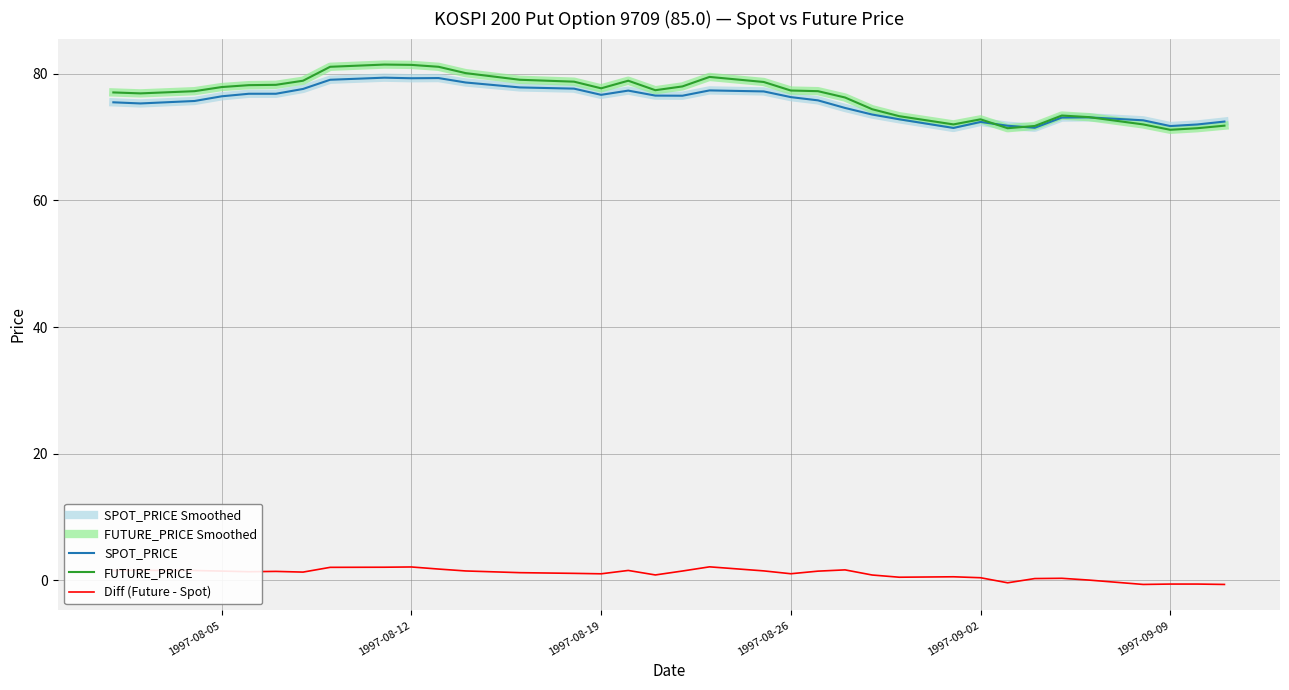

Does the chart display data point markers on the line(s)?

No